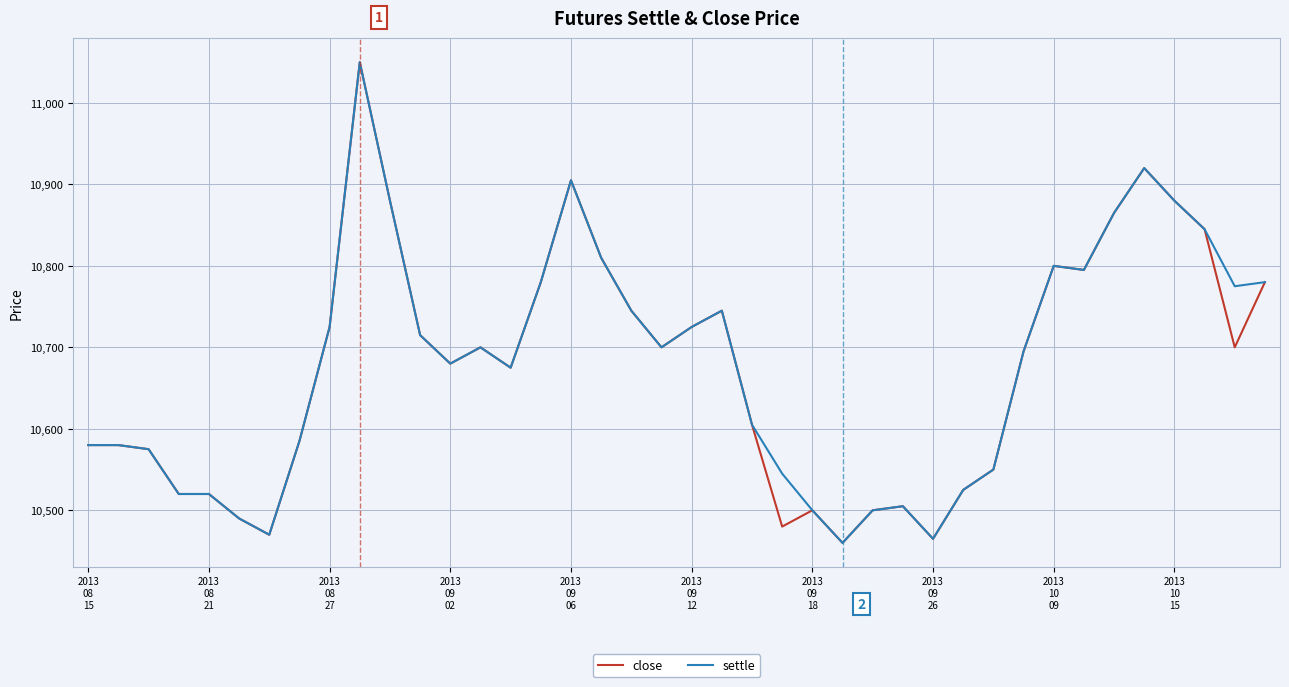

What is the minimum value for close?

10460